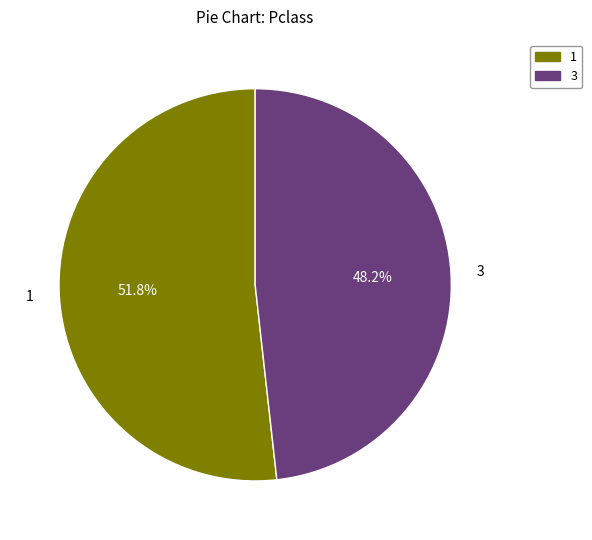

Is there a majority slice in this chart?

Yes